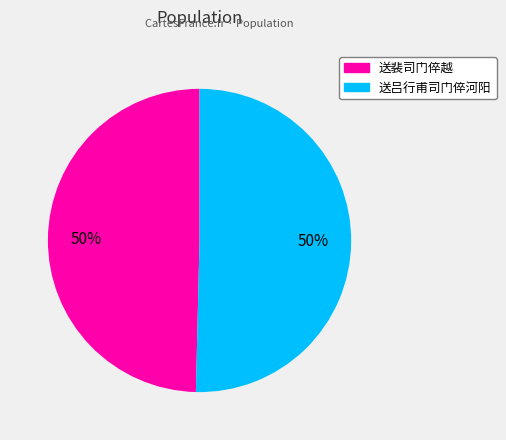

What is the ratio of the value at 送裴司门倅越 to the value at 送吕行甫司门倅河阳?

1.0